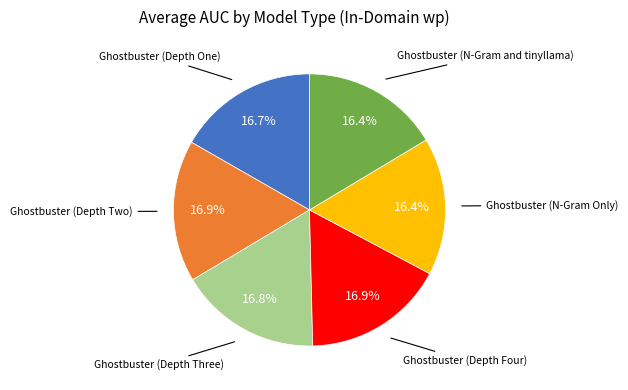

Is there a majority slice in this chart?

No